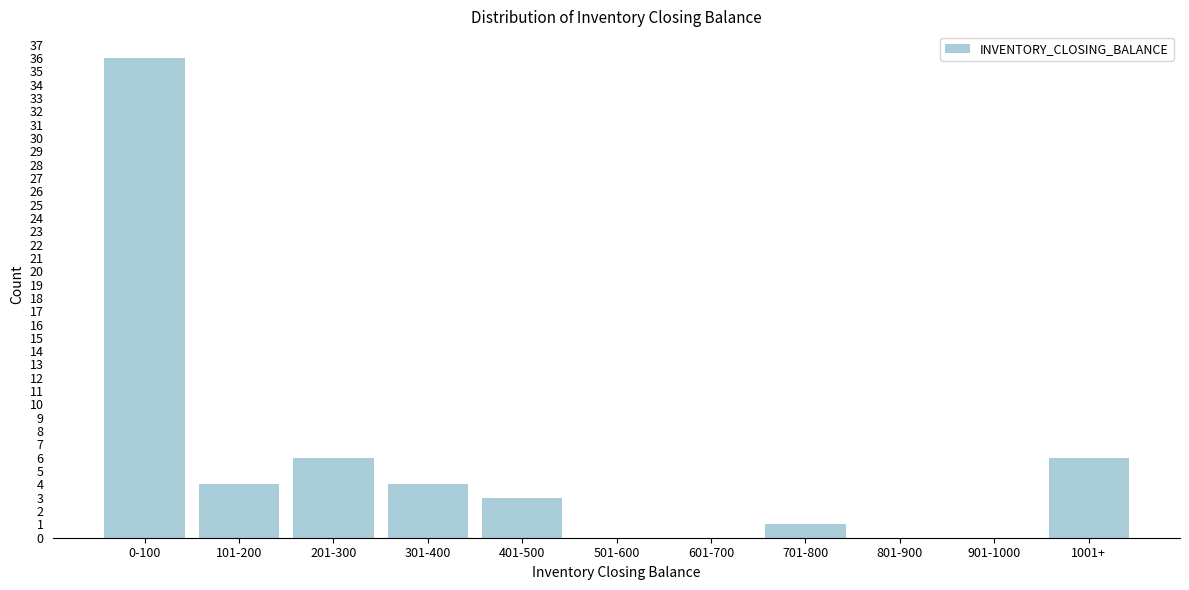

Reading left to right, transcribe all the data shown in this chart.

0-100=36	101-200=4	201-300=6	301-400=4	401-500=3	501-600=0	601-700=0	701-800=1	801-900=0	901-1000=0	1001+=6